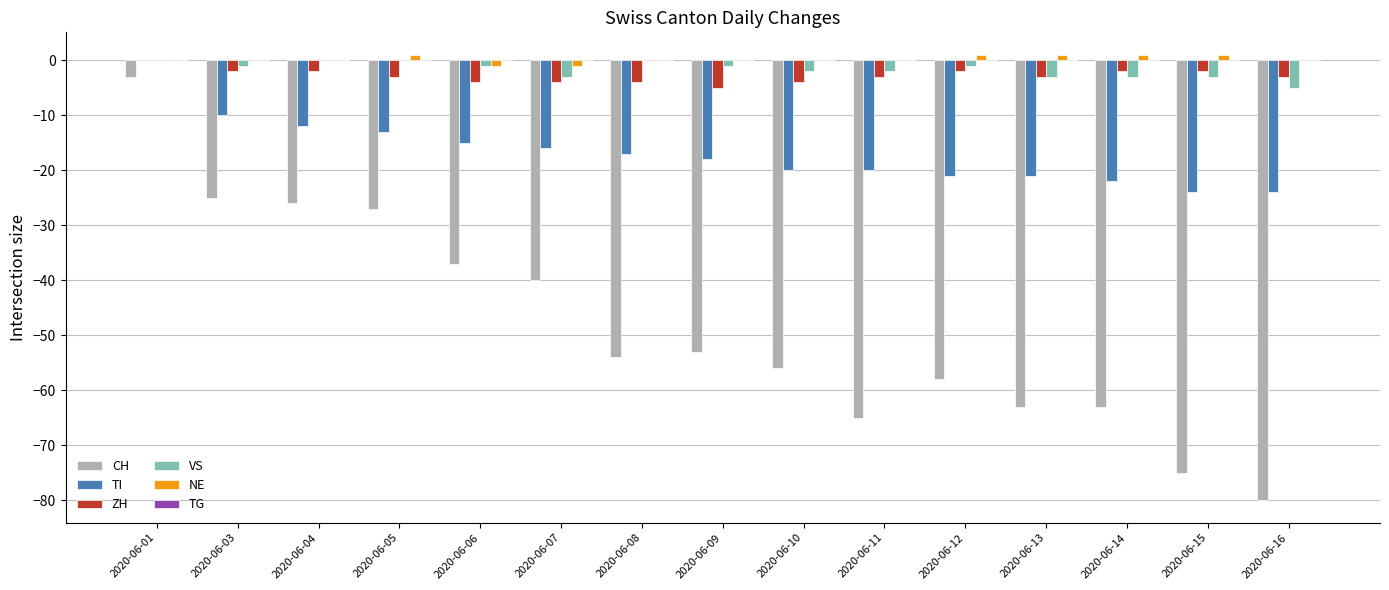

Is the value of TI at 2020-06-08 greater than the value of CH at 2020-06-15?

Yes